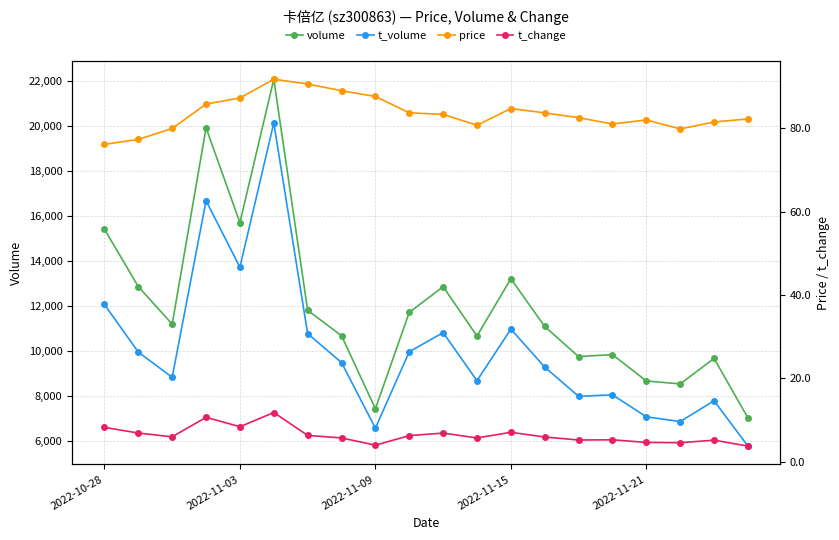

What is the approximate value of volume at 2022-11-09, to the nearest 100?

7400